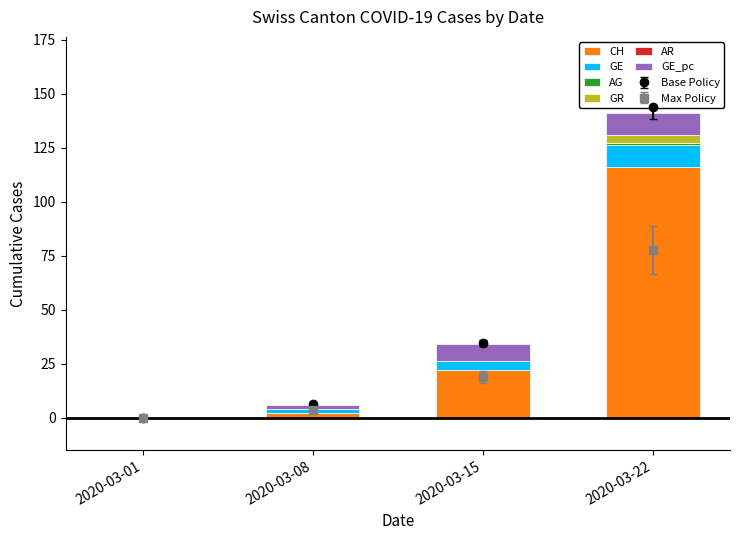

Reading right to left, transcribe all the data shown in this chart.

CH: 116	22	2	0
GE: 10	4	2	0
AG: 1	0	0	0
GR: 4	0	0	0
AR: 0	0	0	0
GE_pc: 10	8	2	0